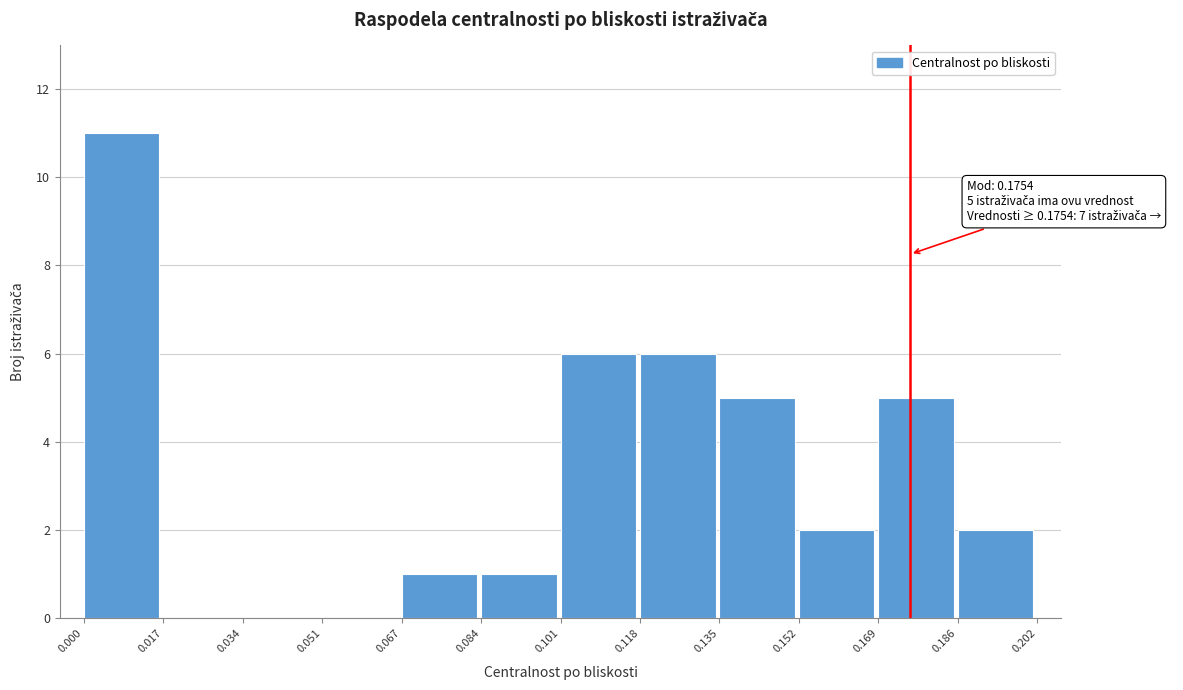

Which range on the x-axis has the tallest bar?

0.000 to 0.017